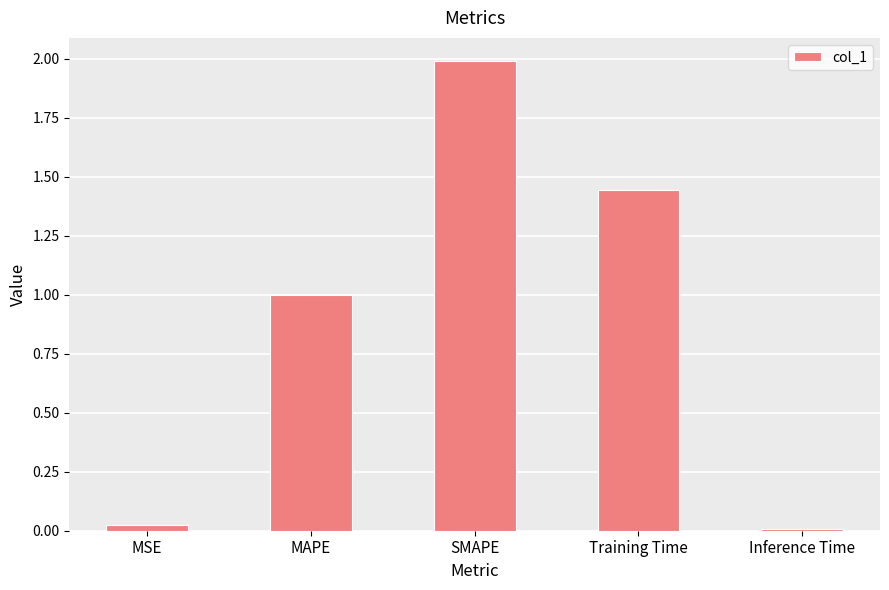

What is the label of the 3rd bar from the right?

SMAPE